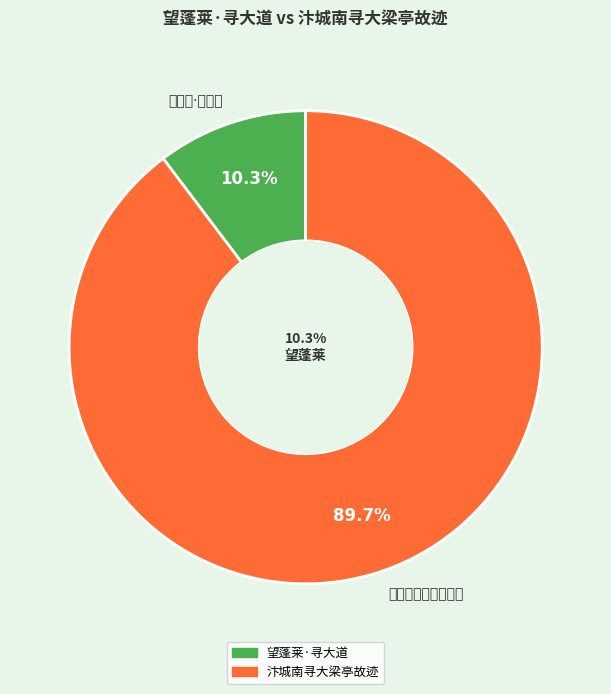

Is there any slice that represents more than half of the pie?

Yes